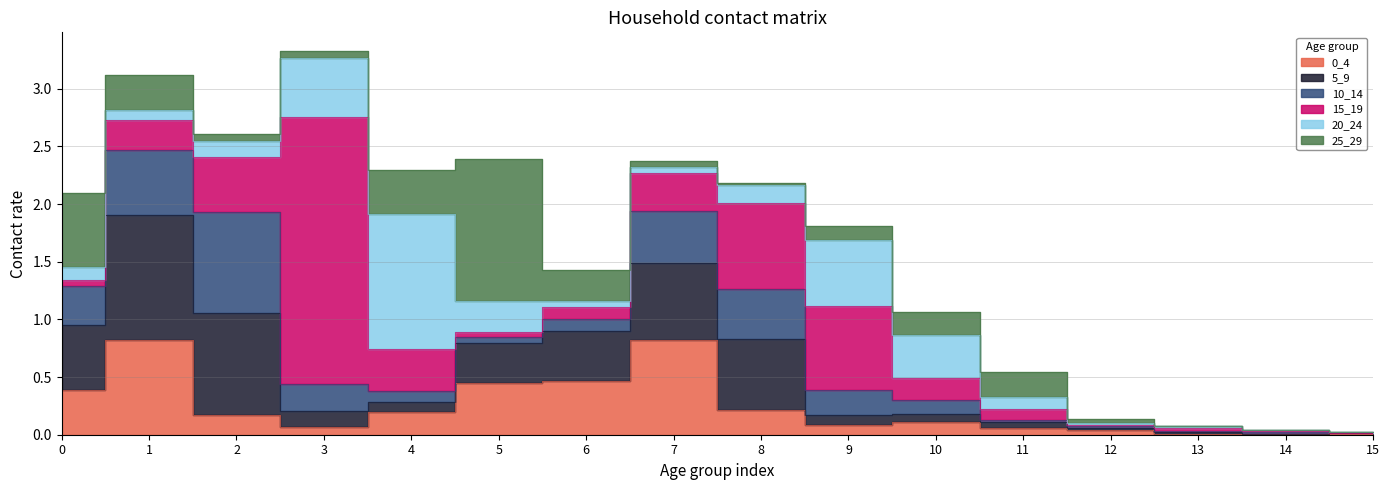

What is the greatest value displayed?

2.3